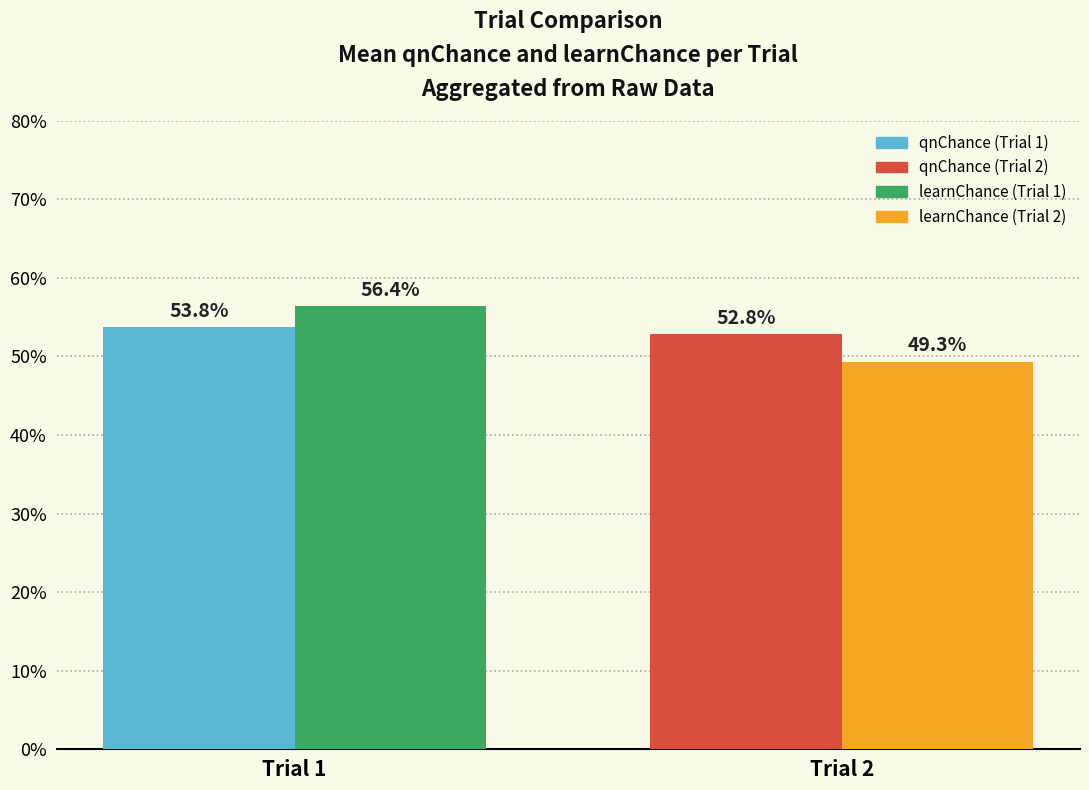

Reading left to right, list all the values displayed in this chart.

qnChance: Trial 1=0.5	Trial 2=0.5
learnChance: Trial 1=0.6	Trial 2=0.5